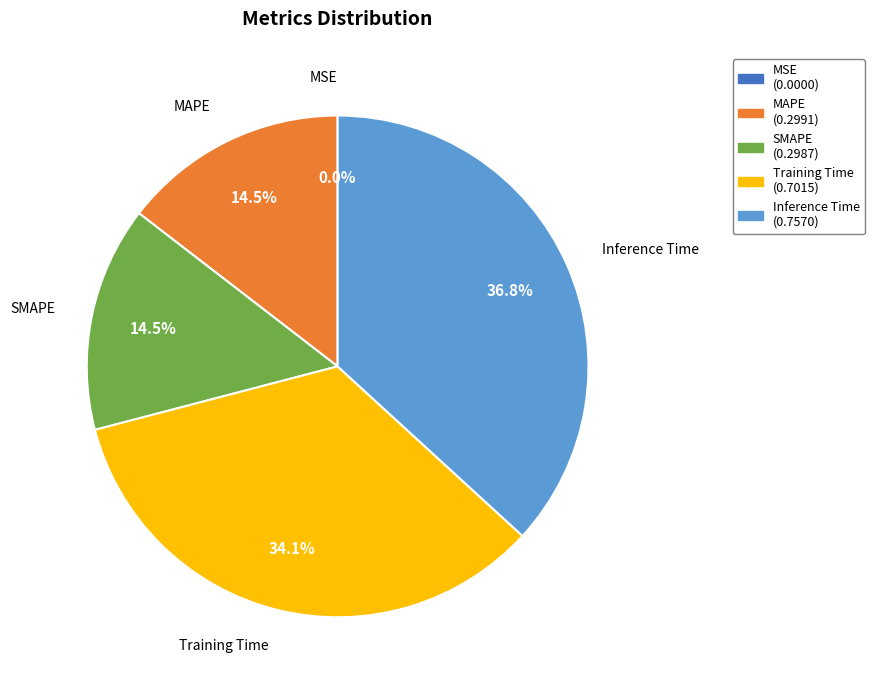

Which slice is the largest?

Inference Time